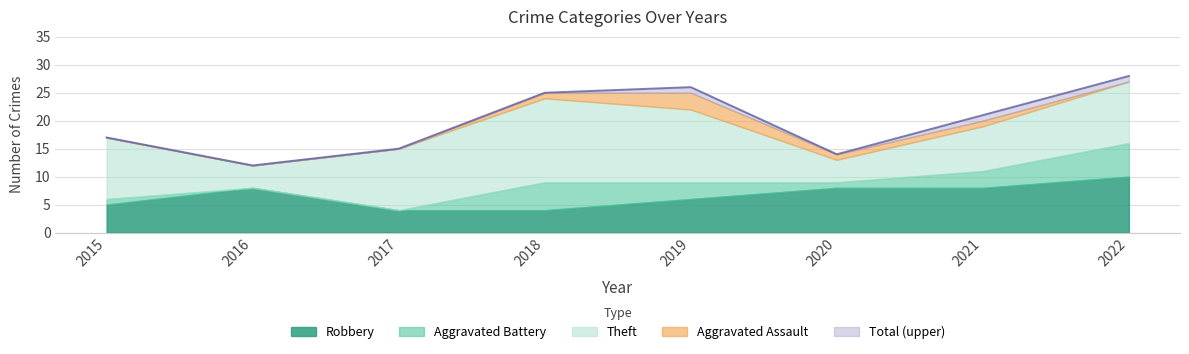

Does the chart have visible grid lines?

Yes